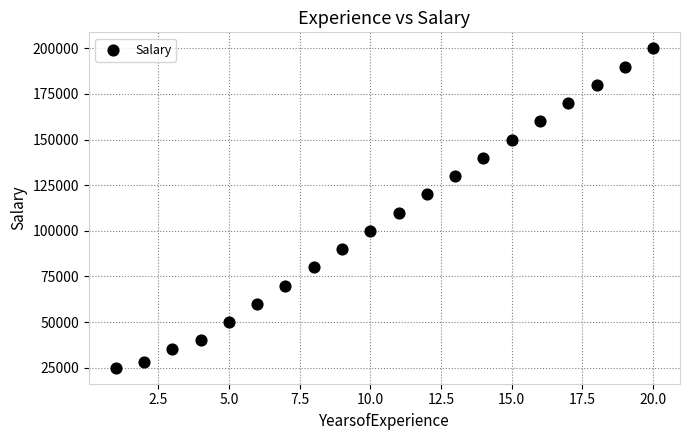

What is the range of Y values (max minus min)?

175000